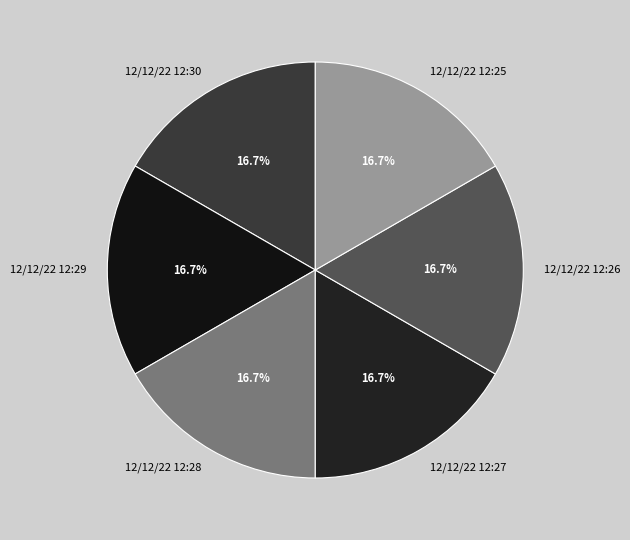

What is the ratio of the value at 12/12/22 12:30 to the value at 12/12/22 12:25?

1.0